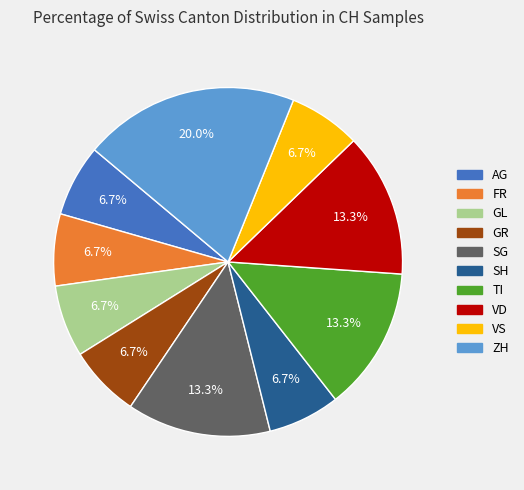

Is there any slice that represents more than half of the pie?

No